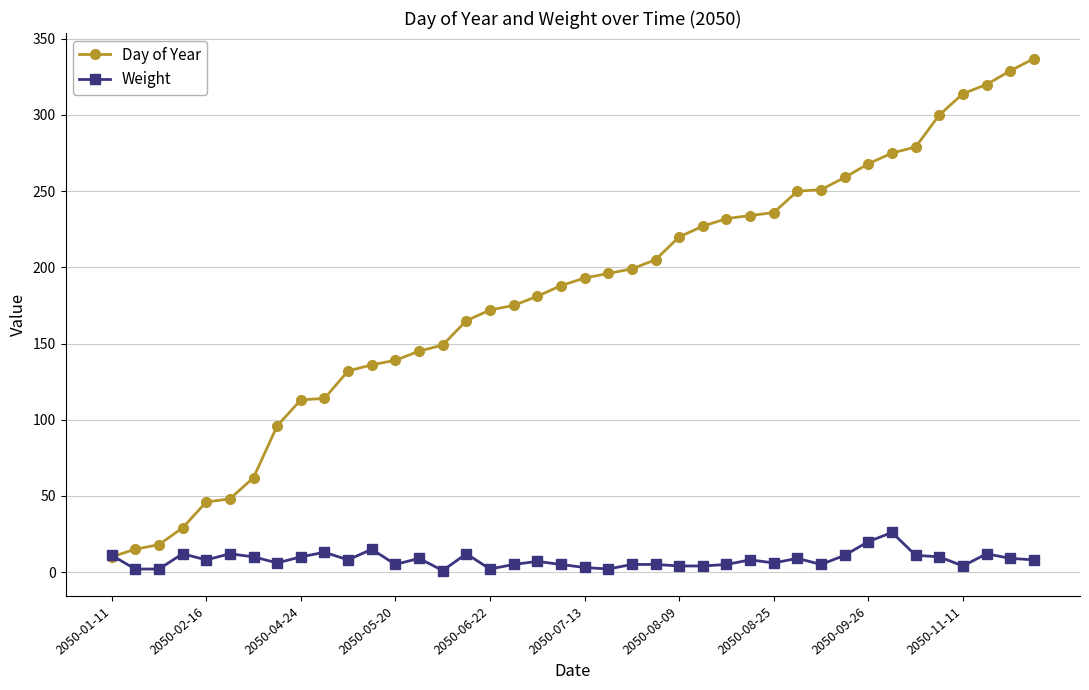

At how many categories does at least one series exceed 243?

11